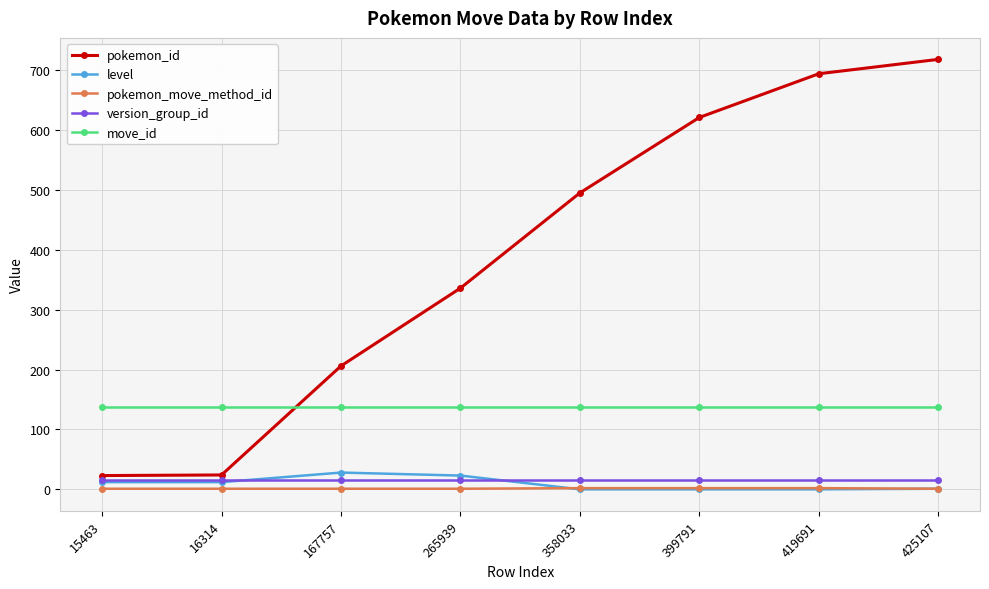

Which series has the largest total across all categories?

pokemon_id